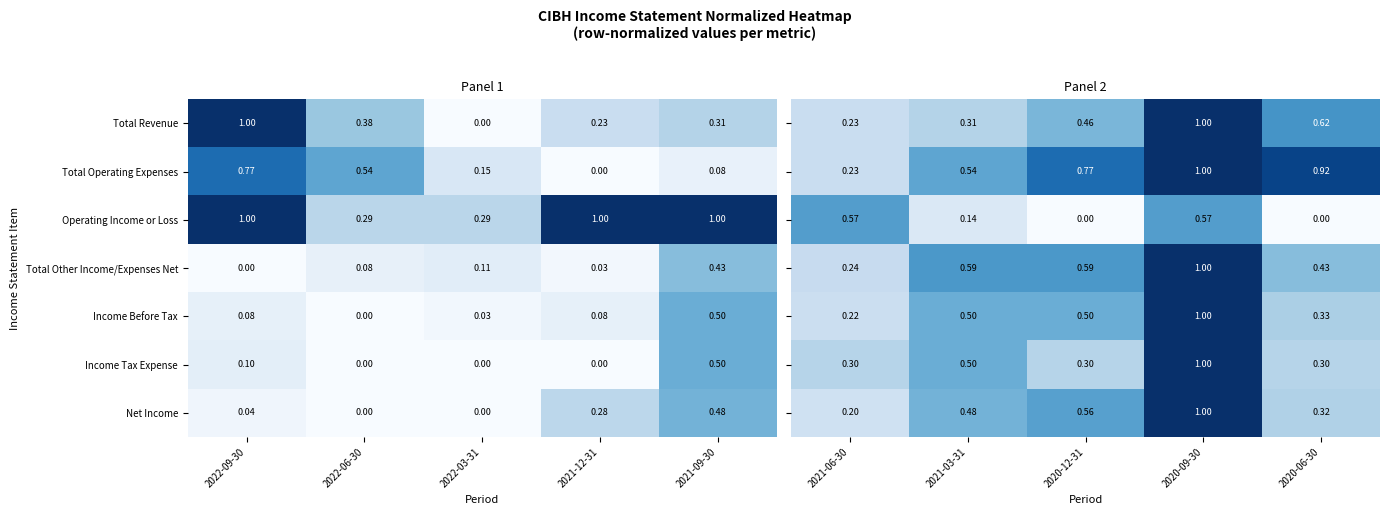

Is the value of Operating Income or Loss at 2022-09-30 greater than the value of Income Tax Expense at 2022-06-30?

Yes